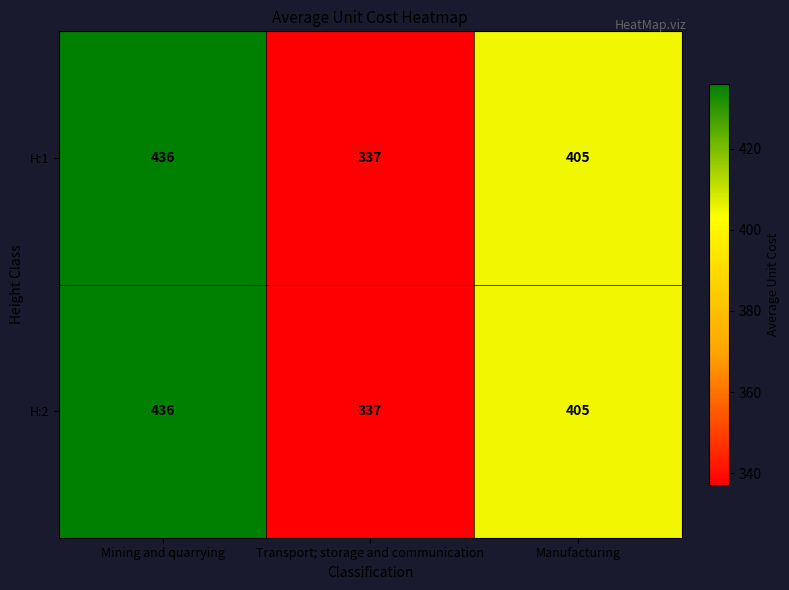

The value of H:1 at Manufacturing is 552. True or false?

False